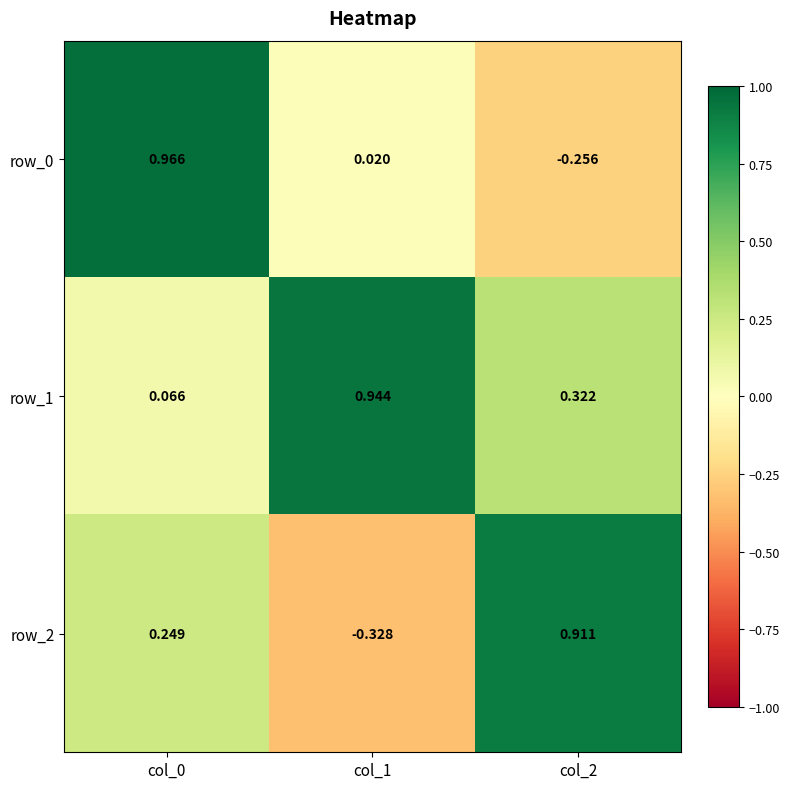

Is the value of row_1 at col_1 greater than the value of row_0 at col_1?

Yes